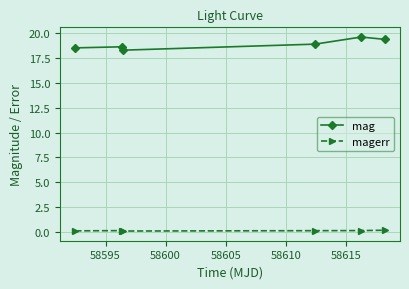

Which series has the largest range (max minus min)?

mag